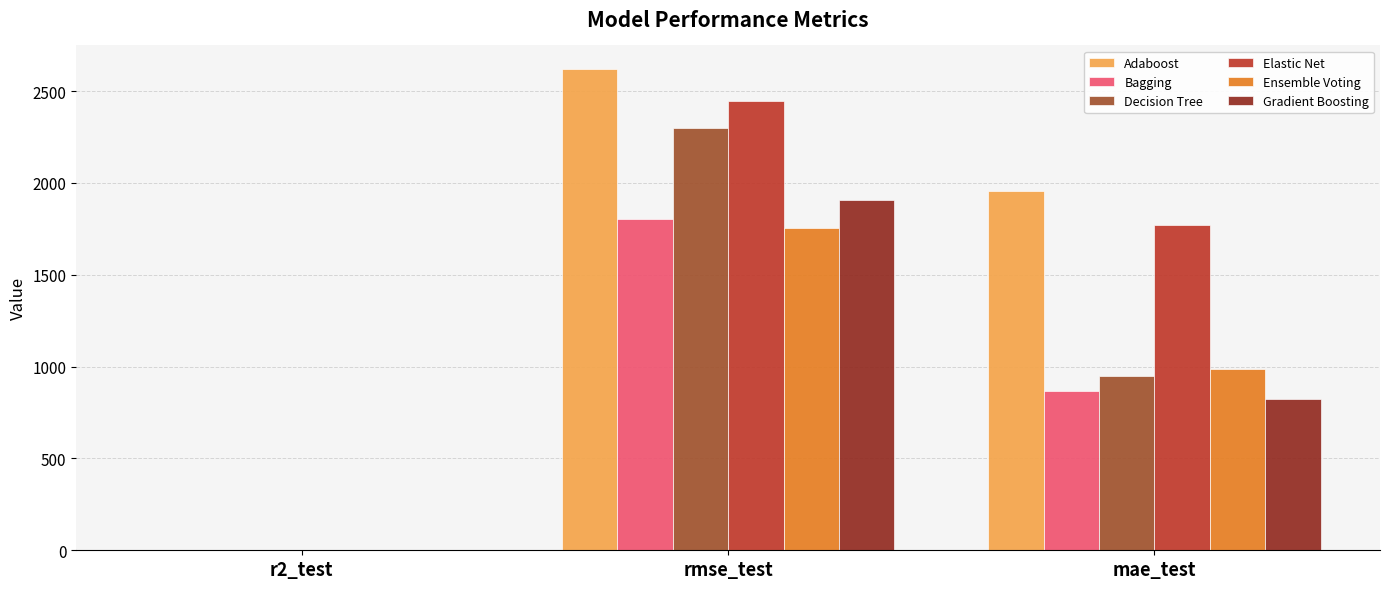

Which series has the largest total across all categories?

Adaboost